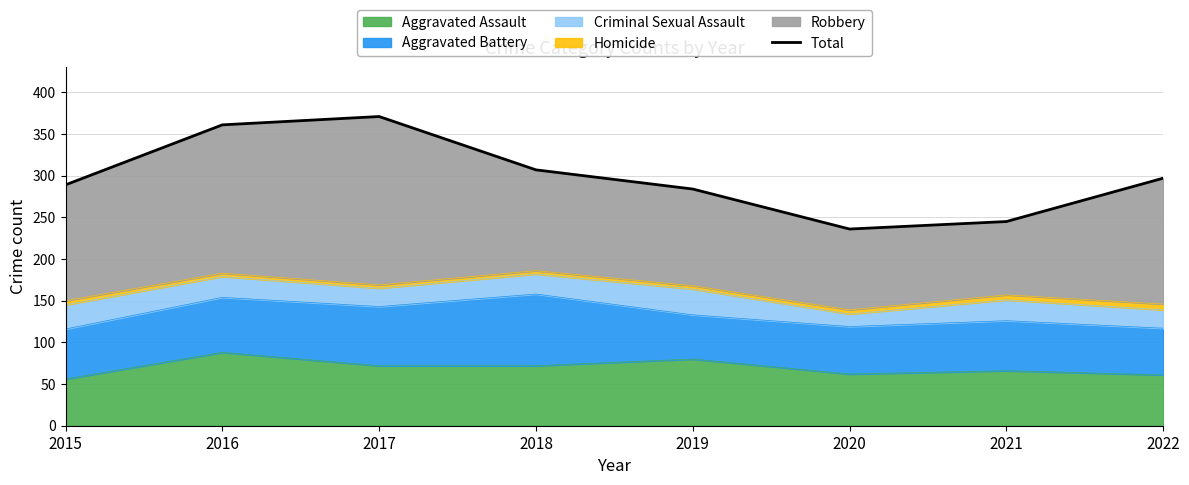

Rank the categories by value from lowest to highest.

2020, 2021, 2019, 2015, 2022, 2018, 2016, 2017